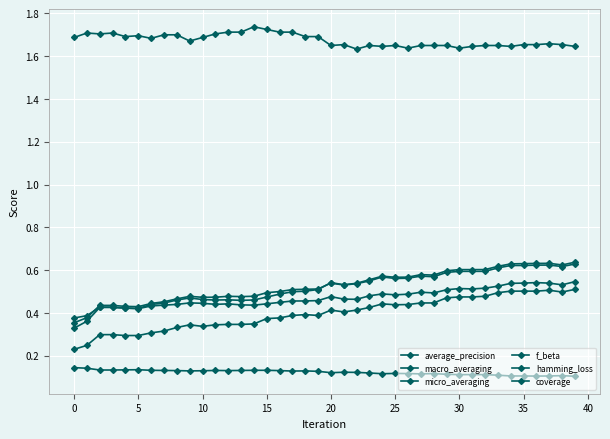

How many lines are shown in the chart?

6